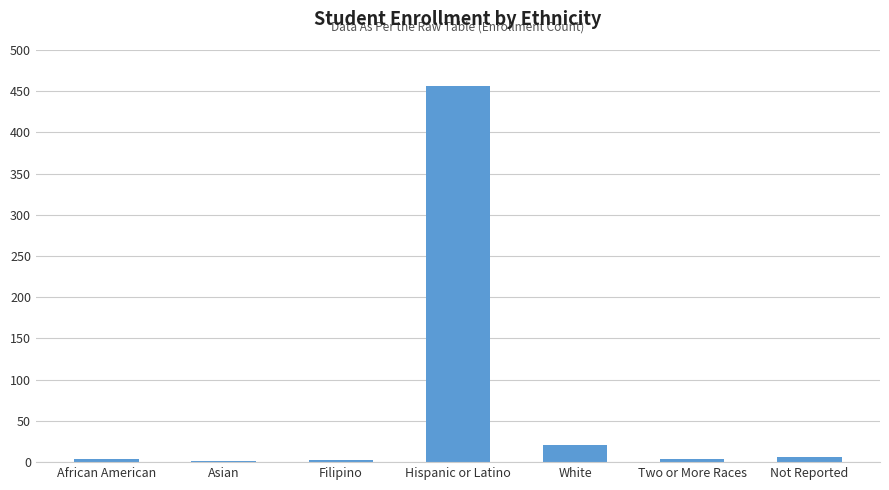

Count the number of data series in this chart.

1